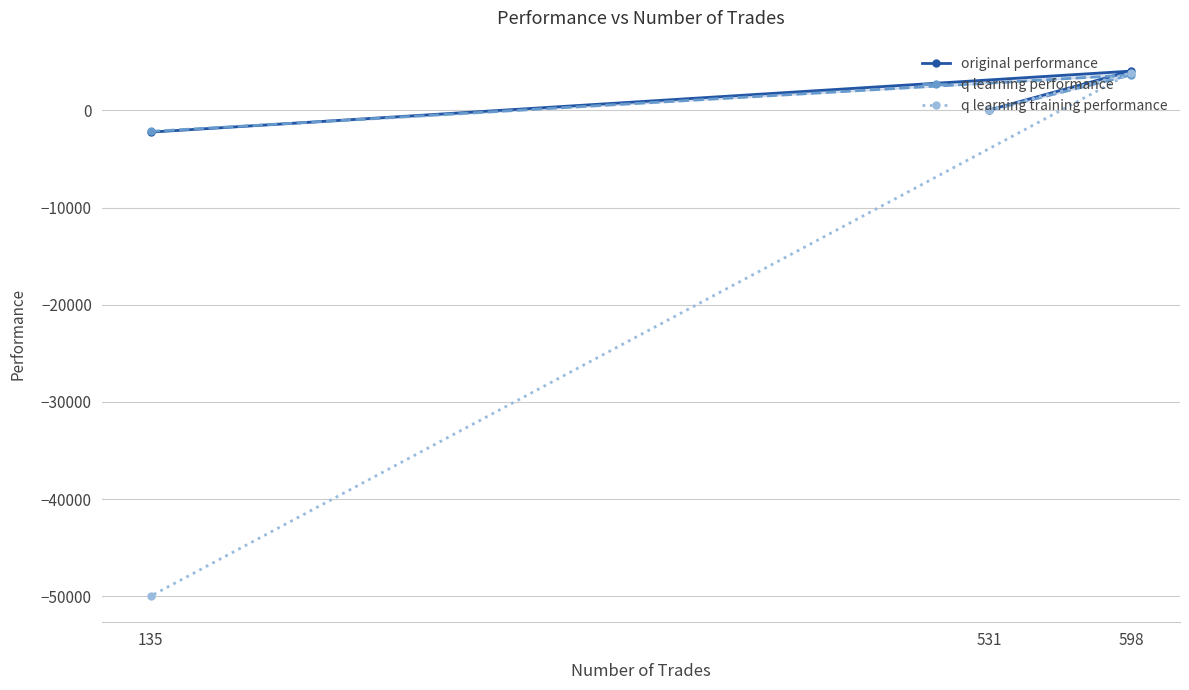

Is this an area chart (filled region under the line)?

No